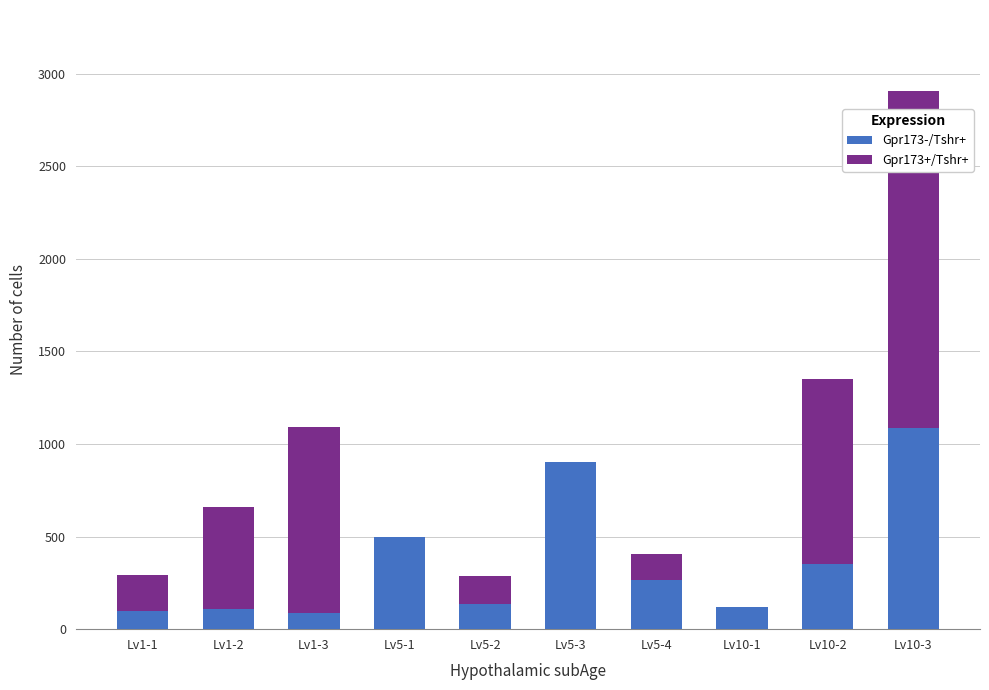

Are the bars horizontal?

No